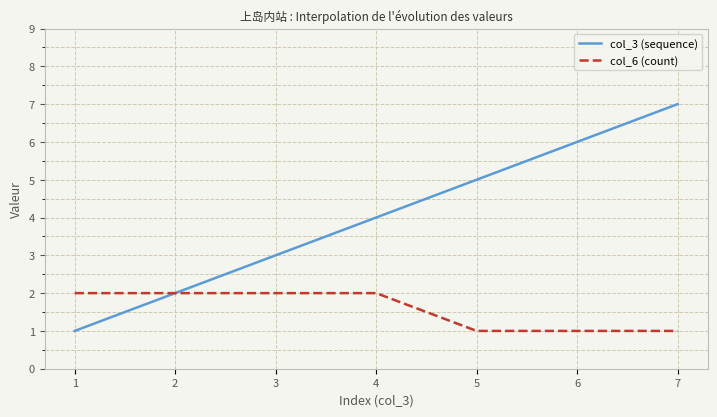

Rank the series by their average value, from lowest to highest.

col_6 (count), col_3 (sequence)